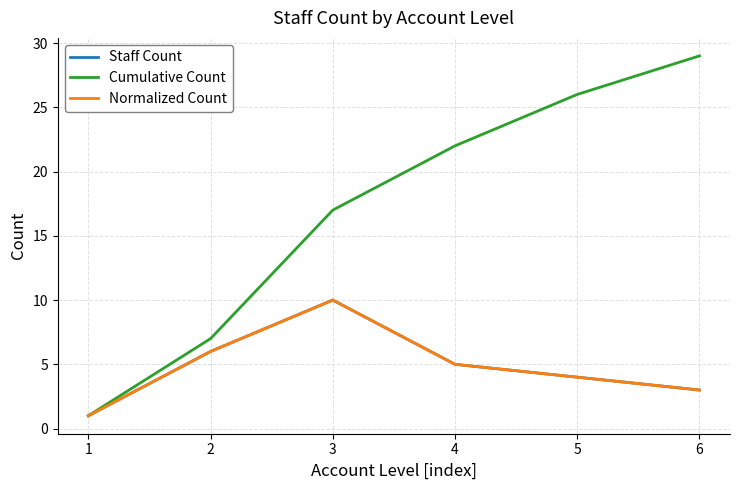

Rank the series at 6 from highest to lowest value.

Cumulative Count, Staff Count, Normalized Count